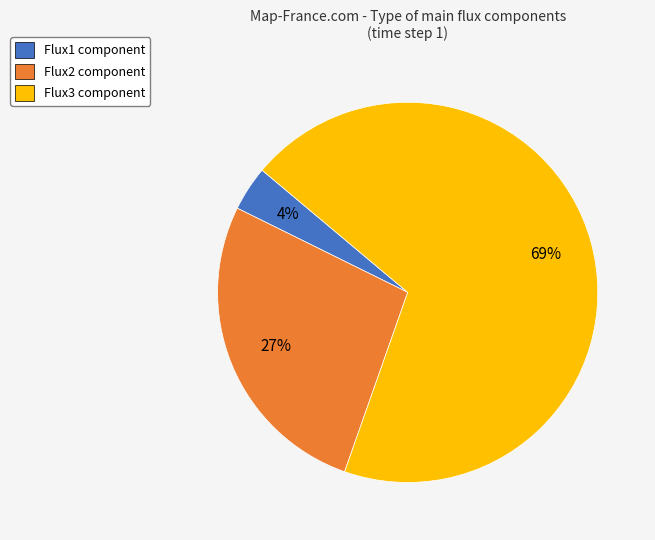

The Flux1 slice represents 4% of the pie. True or false?

True